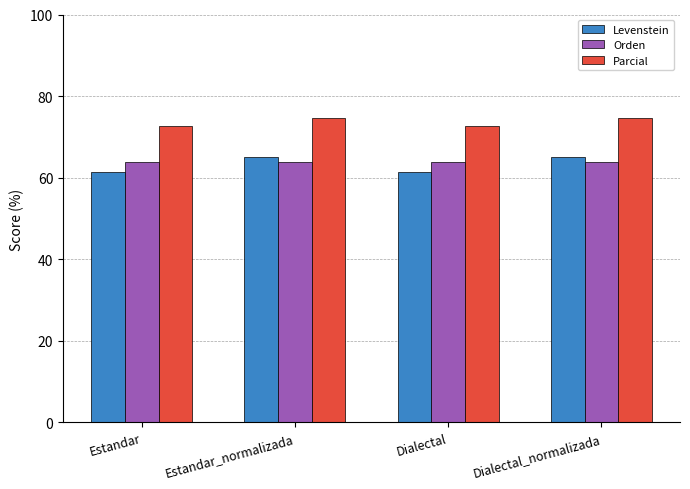

How many Parcial values are between 72 and 74?

2